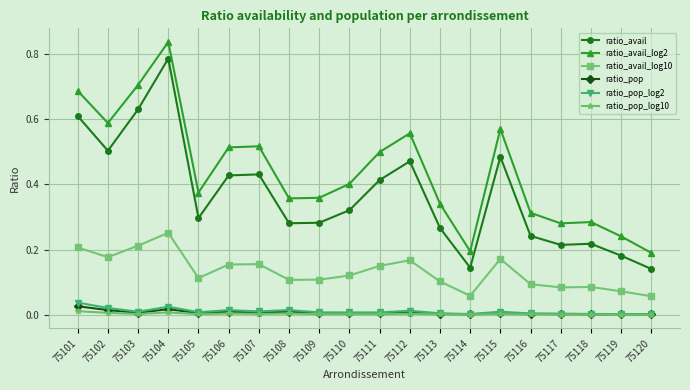

What are all the series names shown in the legend?

ratio_avail, ratio_avail_log2, ratio_avail_log10, ratio_pop, ratio_pop_log2, ratio_pop_log10